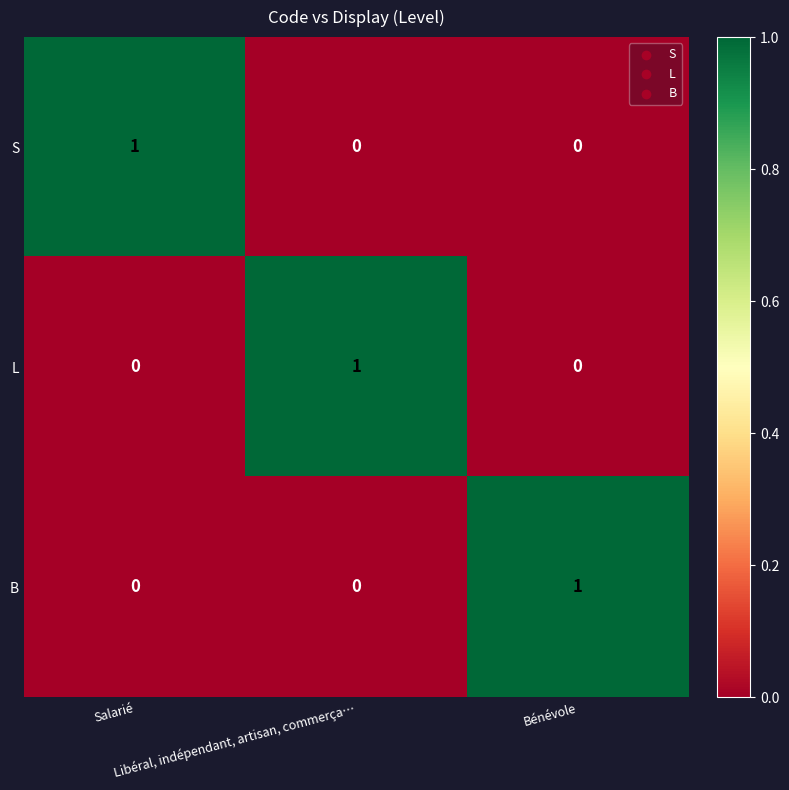

At how many categories does at least one series exceed 0?

3